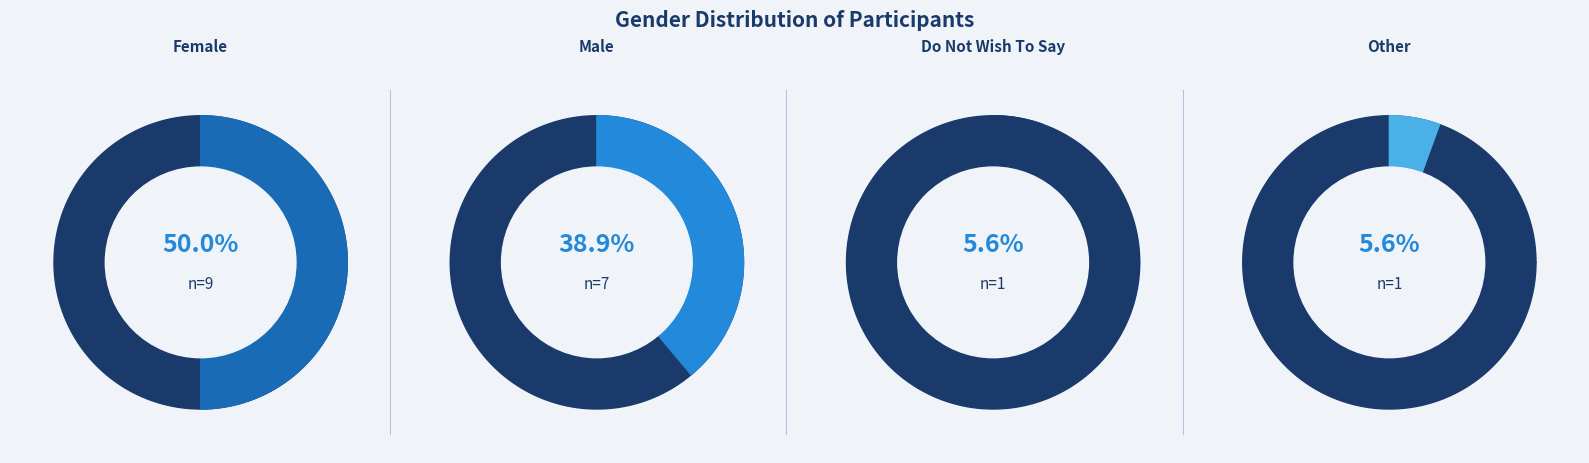

To the nearest percent, what portion does Female represent?

50%